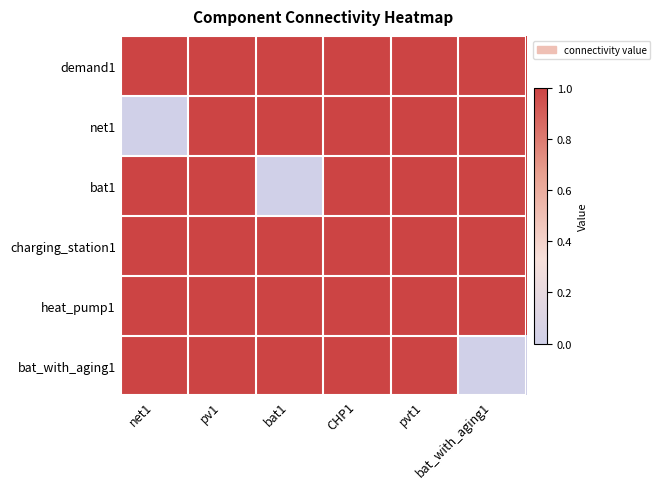

Which series has the widest spread of values?

net1